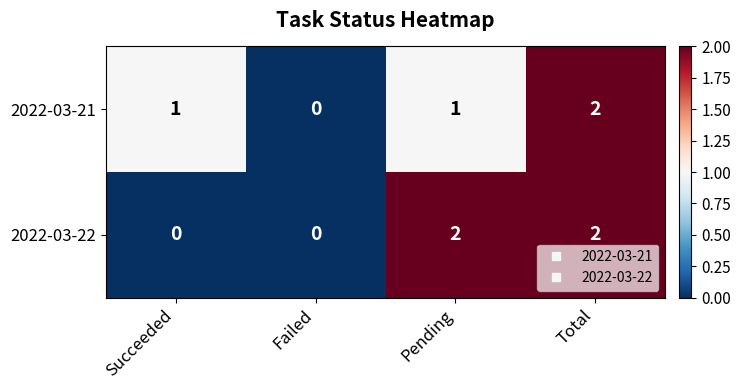

What is the maximum value shown in the chart?

2